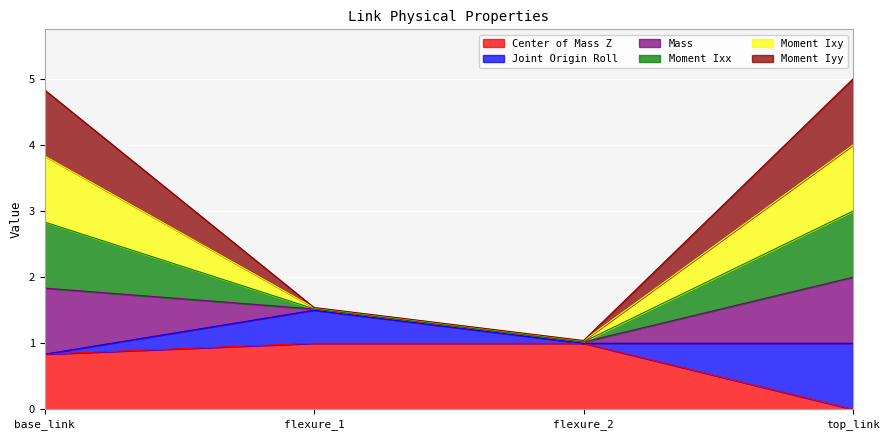

What is the total value across all series at base_link?

4.8